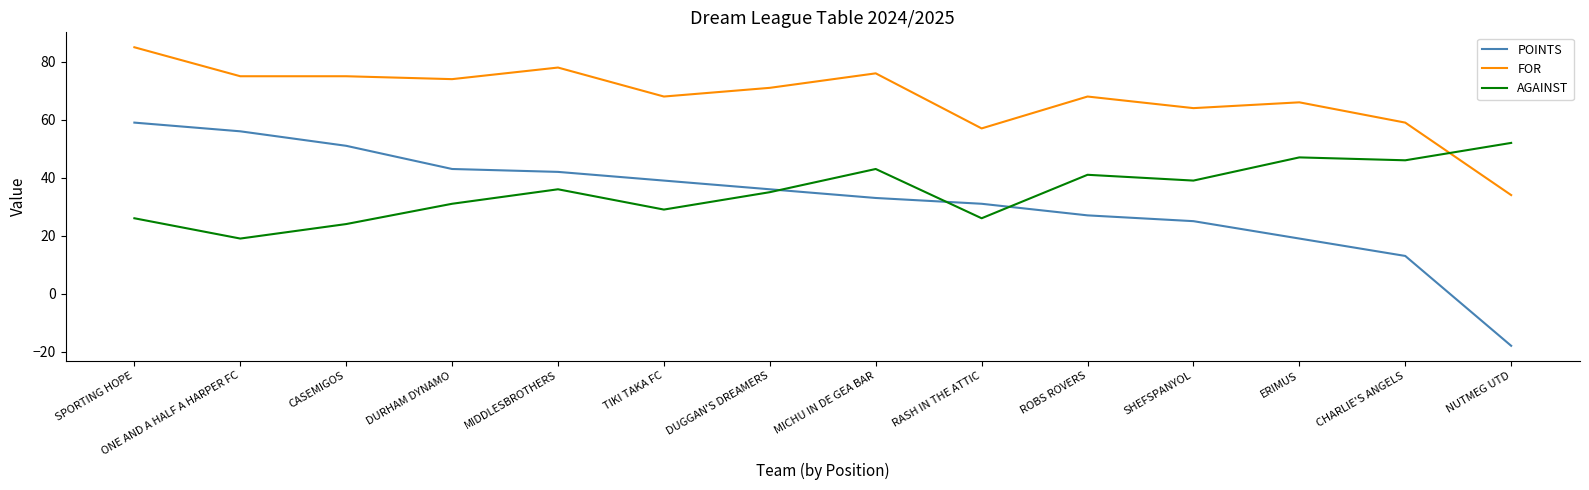

How many lines are shown in the chart?

3